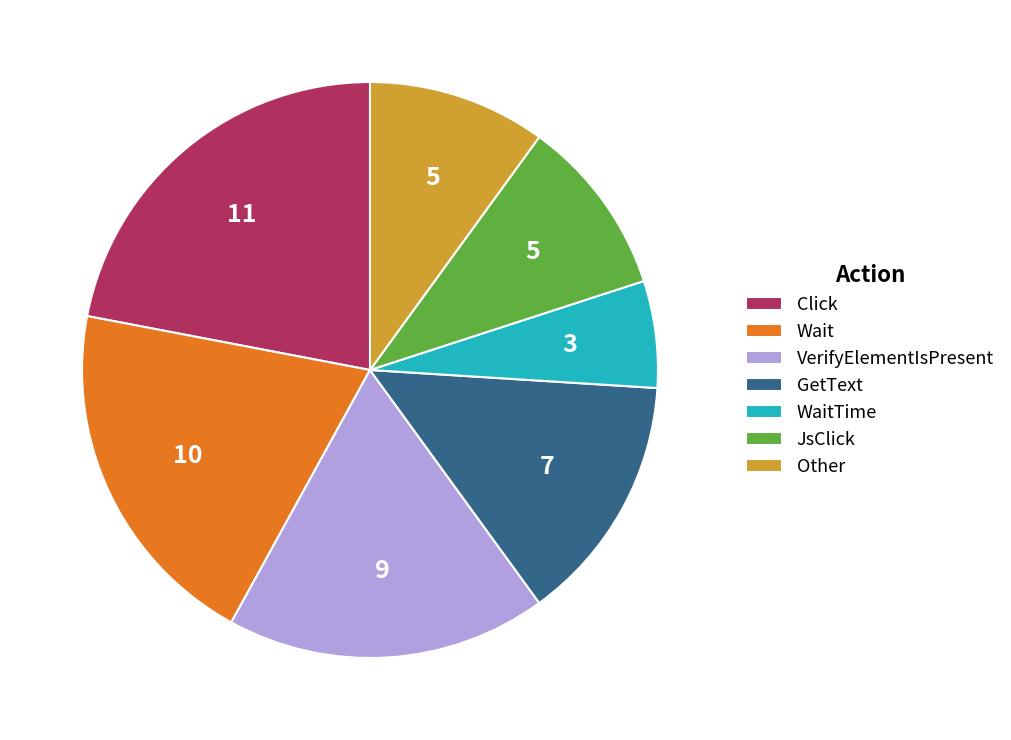

Which has a higher value, GetText or WaitTime?

GetText